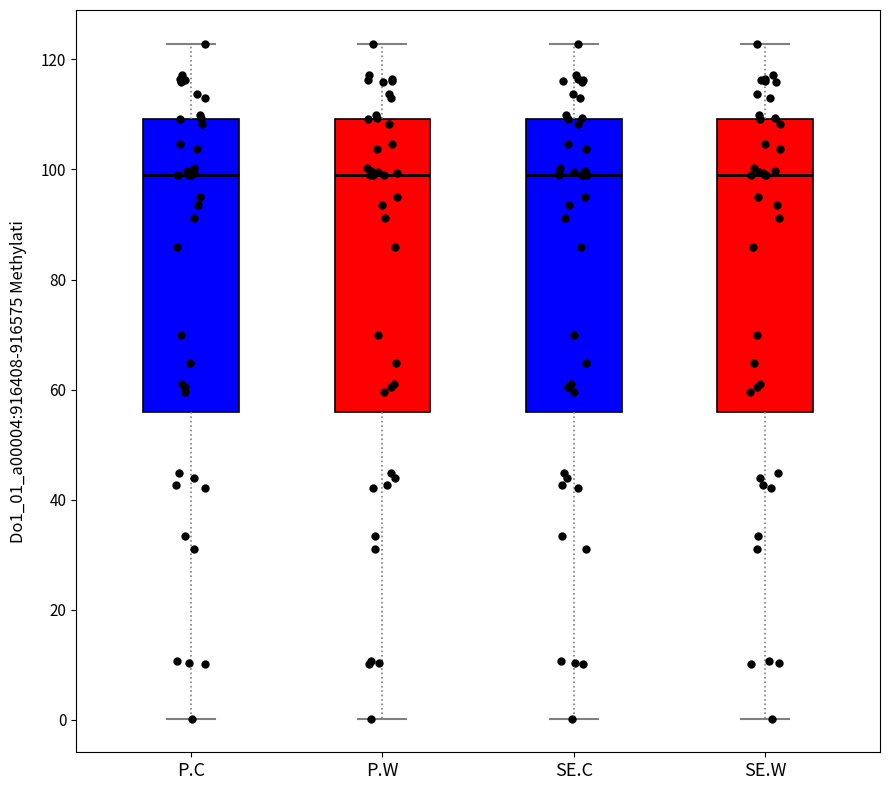

Reading left to right, transcribe this box plot: for each box, give where its median line is, the range the box spans, and where its two whiskers end, as read against the y-axis. The values are not printed on the chart, so give them approximately, as read against the axis.

P.C: median 98, box 56 to 110, whiskers 0 to 122
P.W: median 98, box 56 to 110, whiskers 0 to 122
SE.C: median 98, box 56 to 110, whiskers 0 to 122
SE.W: median 98, box 56 to 110, whiskers 0 to 122